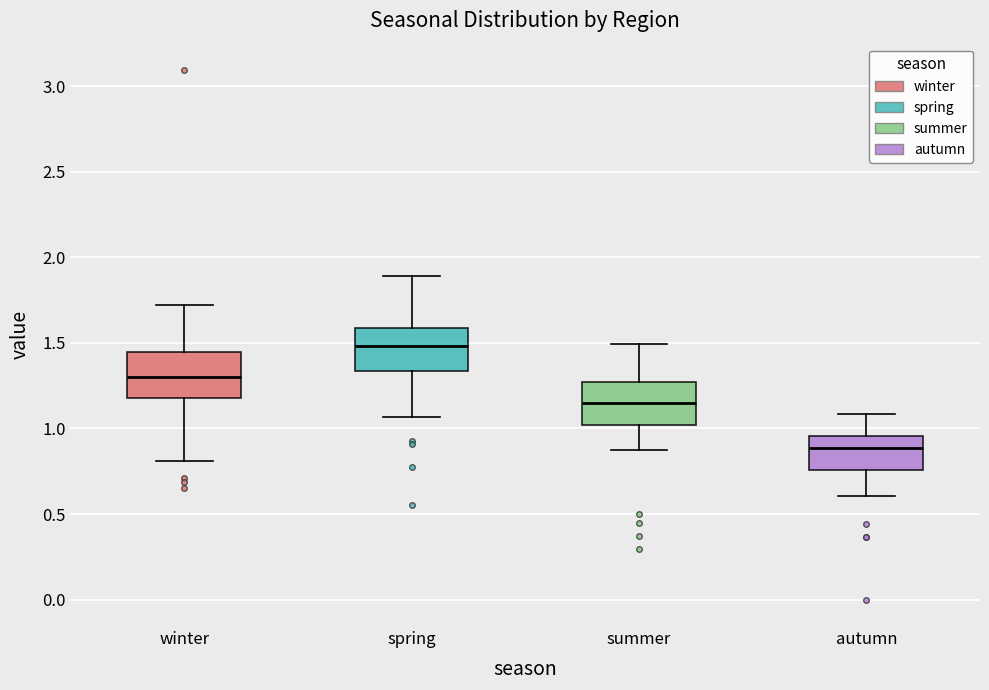

Reading left to right, transcribe this box plot: for each box, give where its median line is, the range the box spans, and where its two whiskers end, as read against the y-axis. The values are not printed on the chart, so give them approximately, as read against the axis.

winter: median 1.30, box 1.20 to 1.45, whiskers 0.80 to 1.70
spring: median 1.50, box 1.35 to 1.60, whiskers 1.05 to 1.90
summer: median 1.15, box 1.00 to 1.25, whiskers 0.85 to 1.50
autumn: median 0.90, box 0.75 to 0.95, whiskers 0.60 to 1.10